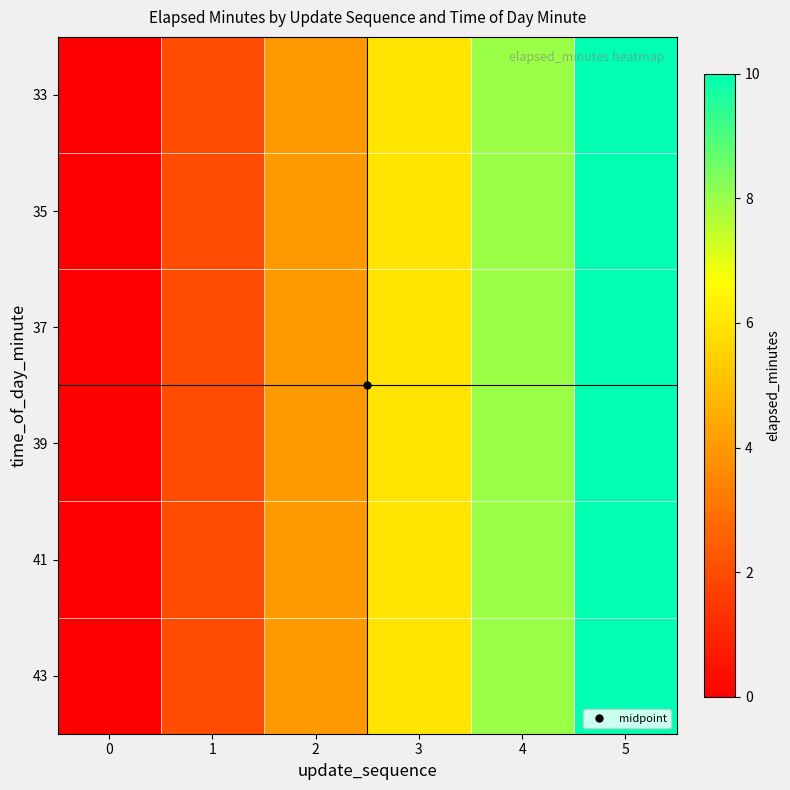

Which series has the largest total across all categories?

33